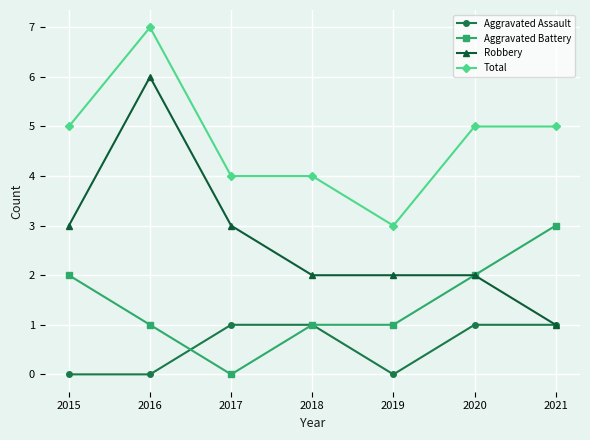

True or false: Aggravated Assault and Total intersect in this chart.

False